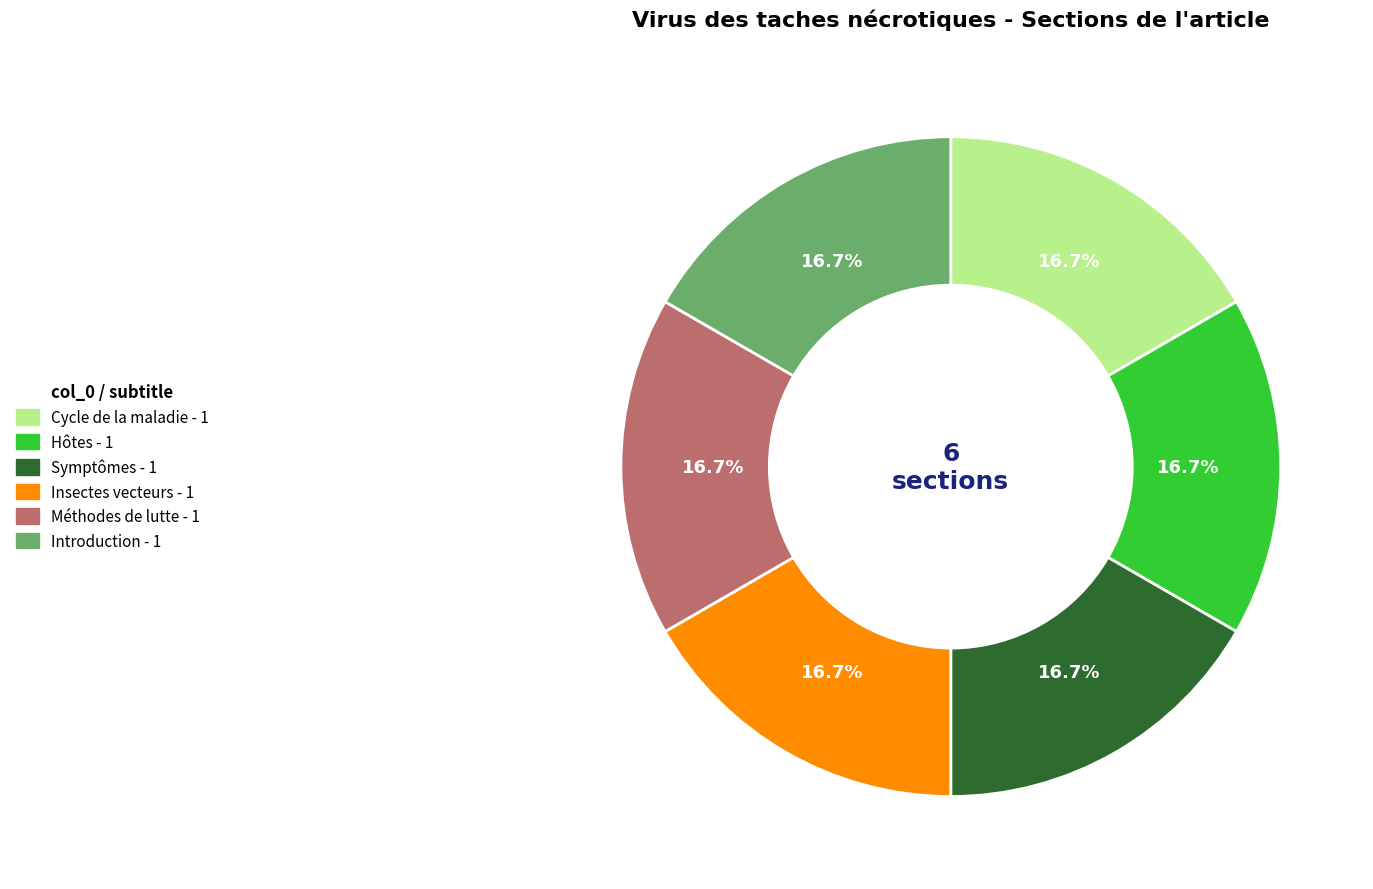

Is it true that Hôtes is 1% of the pie?

False